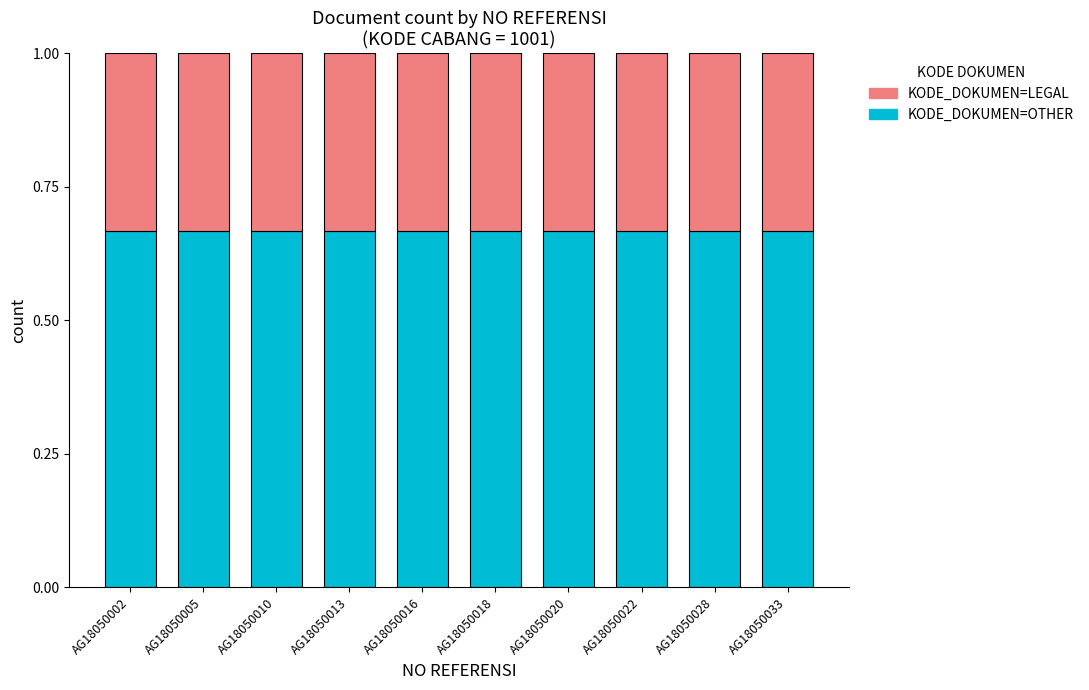

Is it true that KODE_DOKUMEN=LEGAL equals 0.9 at AG18050010?

False